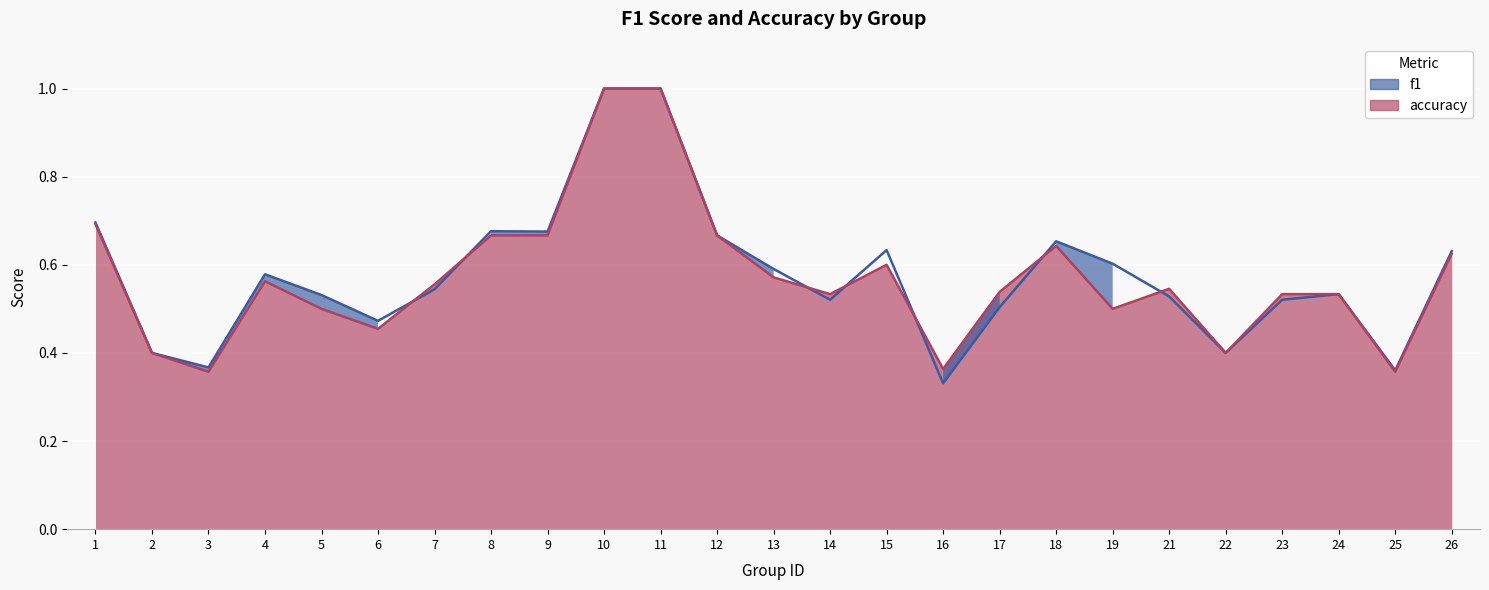

Reading left to right, extract all data points from this chart.

f1: 0.7	0.4	0.4	0.6	0.5	0.5	0.5	0.7	0.7	1.0	1.0	0.7	0.6	0.5	0.6	0.3	0.5	0.7	0.6	0.5	0.4	0.5	0.5	0.4	0.6
accuracy: 0.7	0.4	0.4	0.6	0.5	0.5	0.6	0.7	0.7	1.0	1.0	0.7	0.6	0.5	0.6	0.4	0.5	0.6	0.5	0.5	0.4	0.5	0.5	0.4	0.6